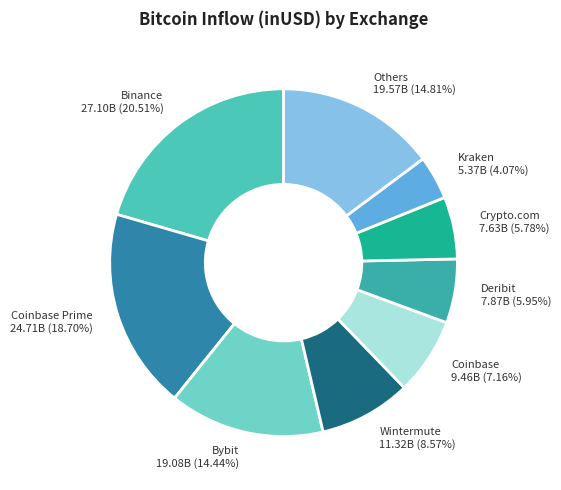

Is the sum of Bybit 19.08B (14.44%) and Deribit 7.87B (5.95%) greater than half?

No